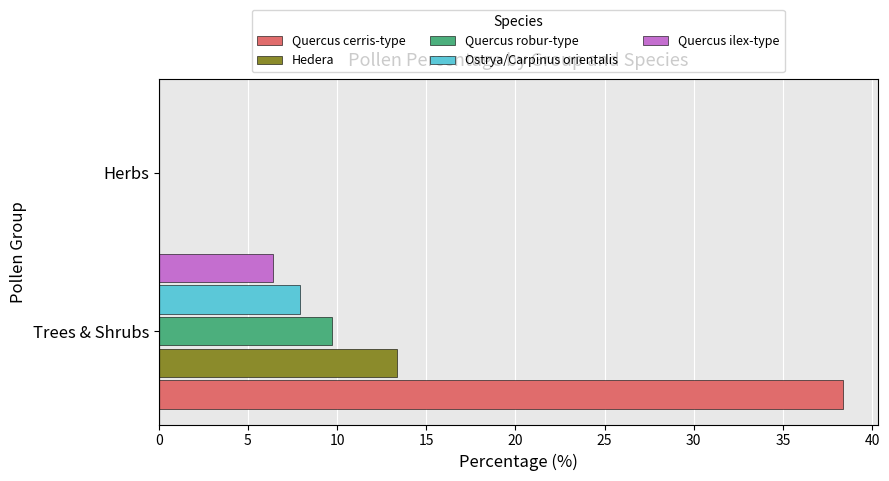

What is the average value of the Hedera series?

6.7